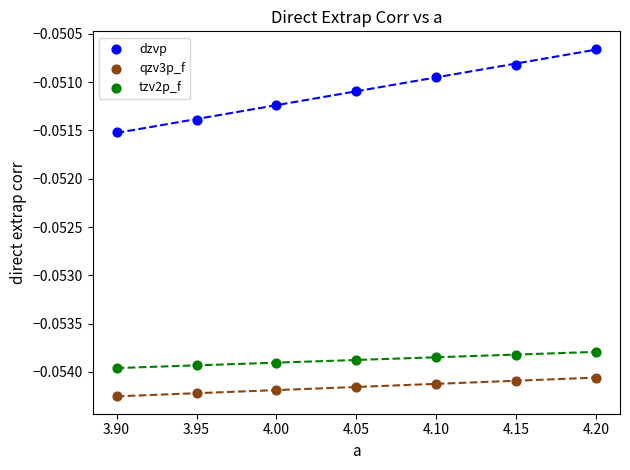

Which series reaches the minimum Y coordinate?

qzv3p_f